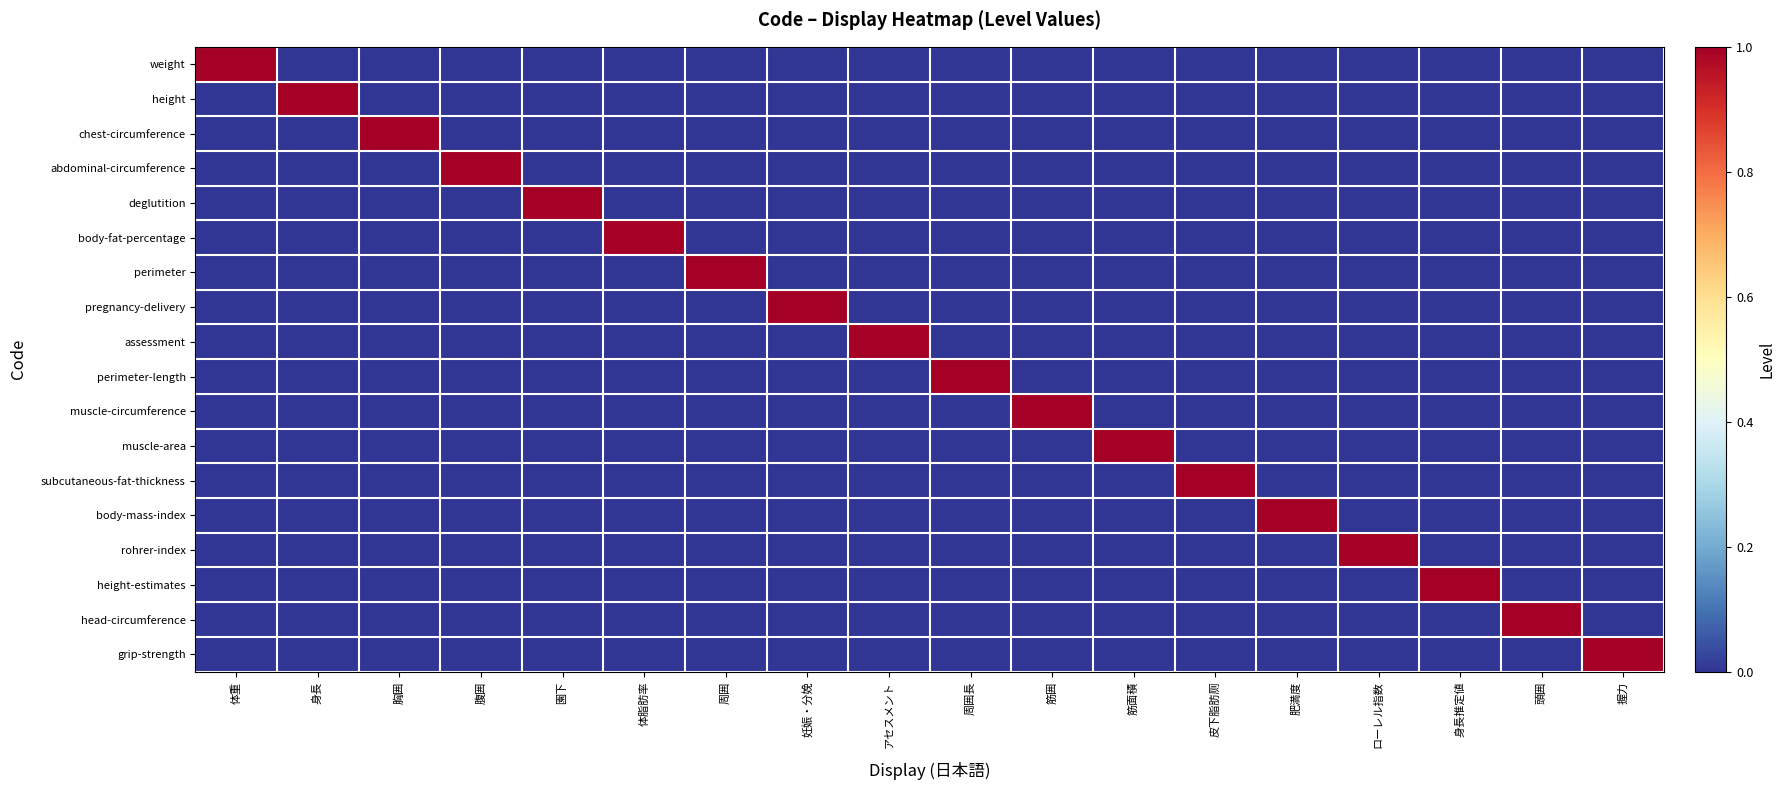

What is the spread (max minus min) of values at 身長推定値?

1